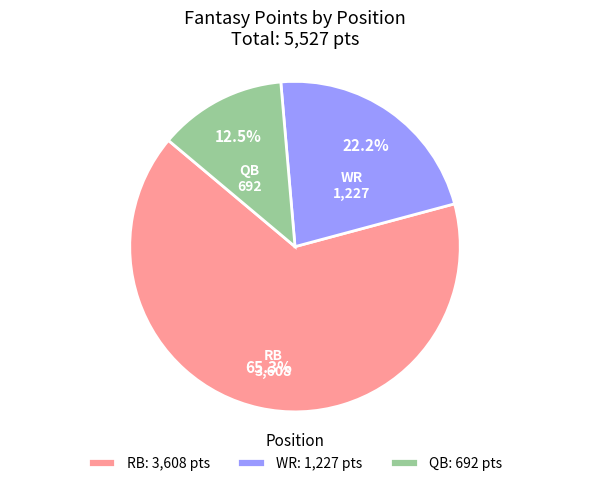

Which category has the biggest portion of the pie?

RB: 3,608 pts